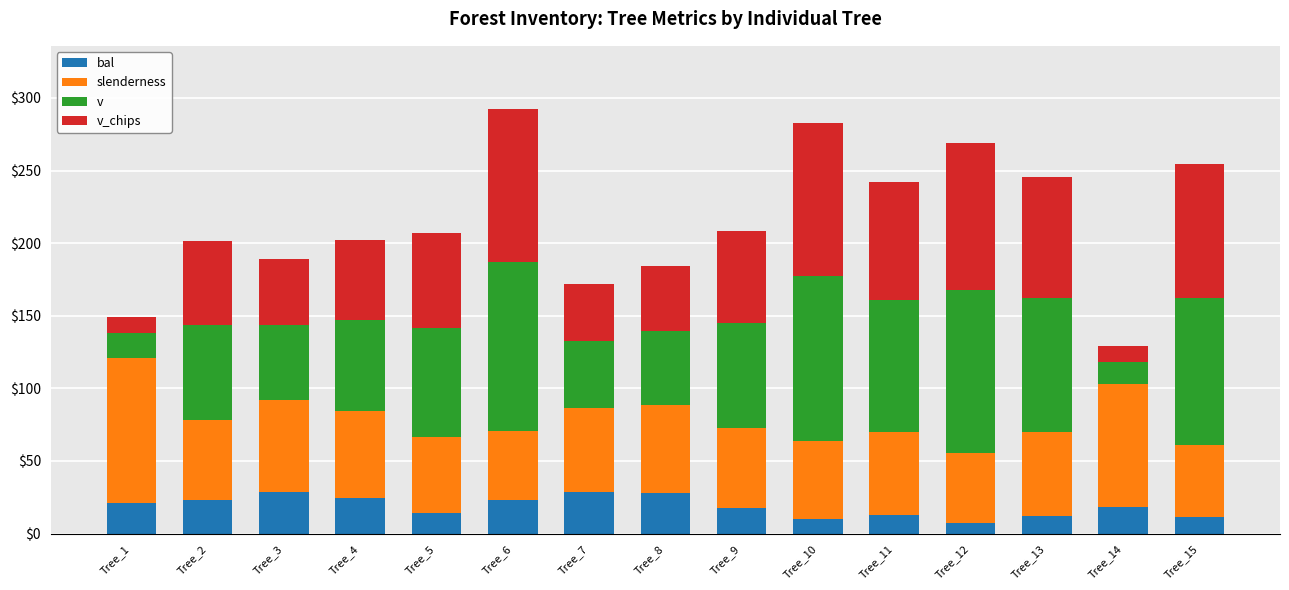

What is the total value across all series at Tree_12?

268.8